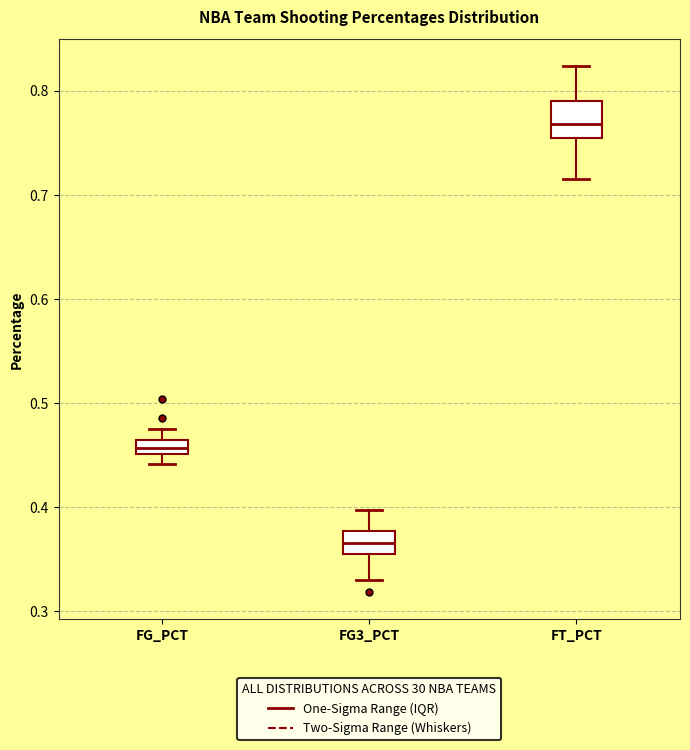

Which box has the lowest median line?

FG3_PCT